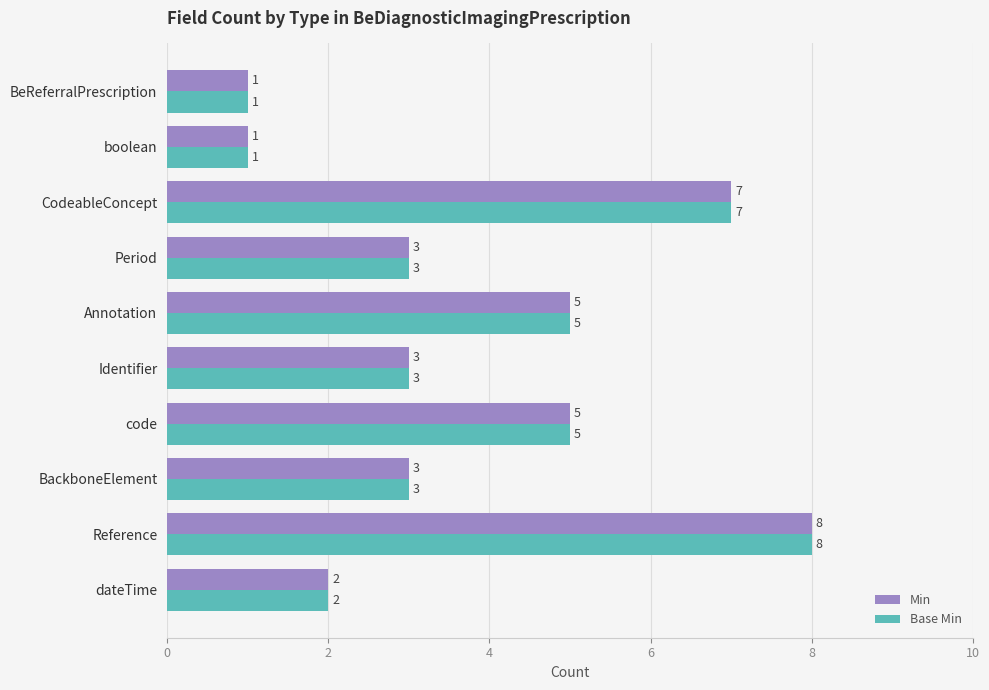

What is the approximate value of Min at CodeableConcept?

7